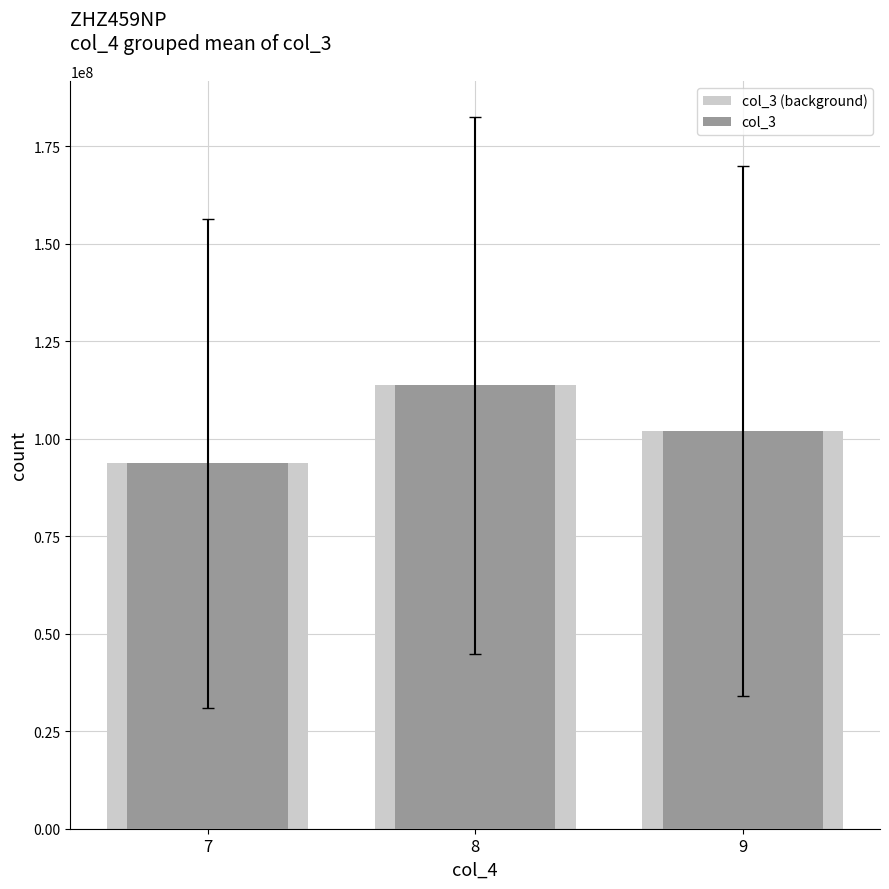

Reading left to right, list all the values displayed in this chart.

col_3 (background): 93674385.6	113764724.0	102017160.5
col_3: 93674385.6	113764724.0	102017160.5